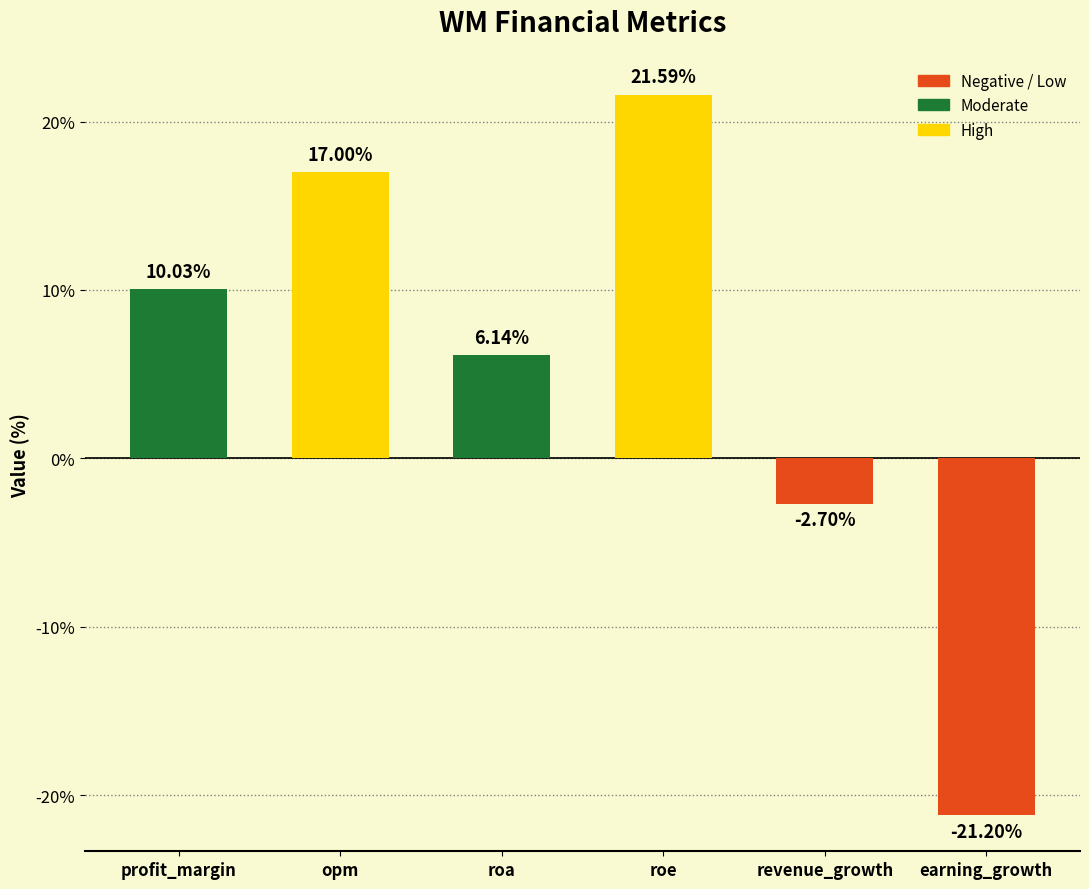

At which label is the value closest to 0?

revenue_growth